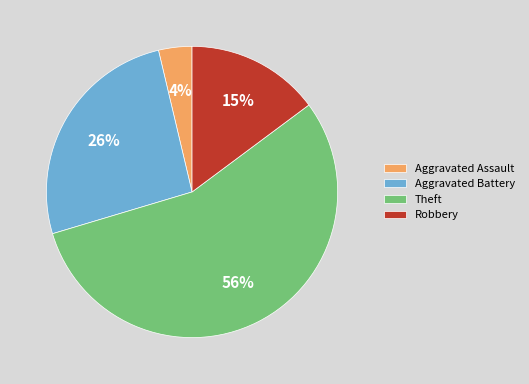

Which category has the smallest portion of the pie?

Aggravated Assault